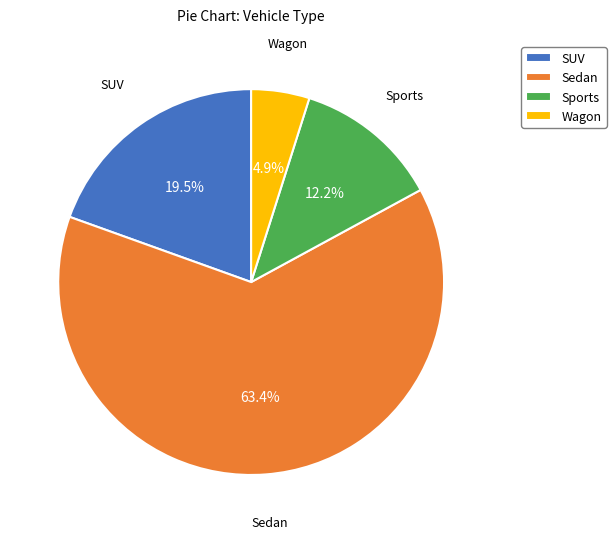

What is the ratio of the value at SUV to the value at Wagon?

4.0